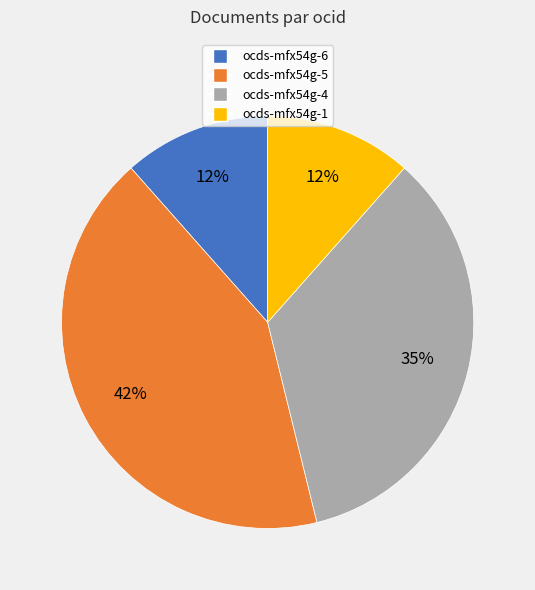

Is the sum of ocds-mfx54g-4 and ocds-mfx54g-1 greater than half?

No